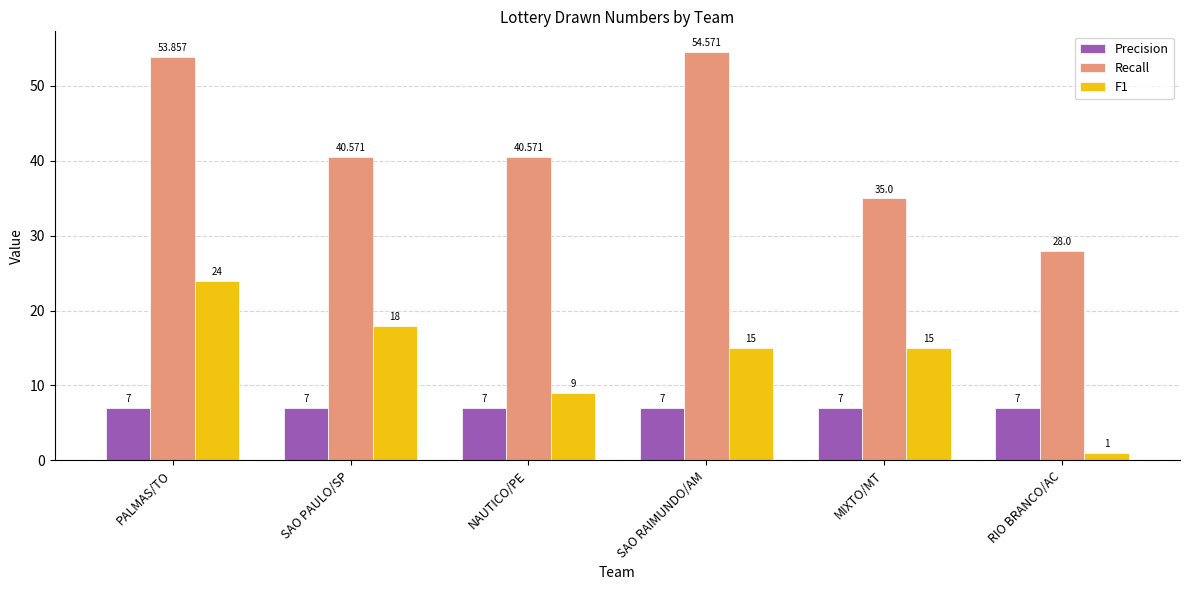

How many groups of bars are there?

6